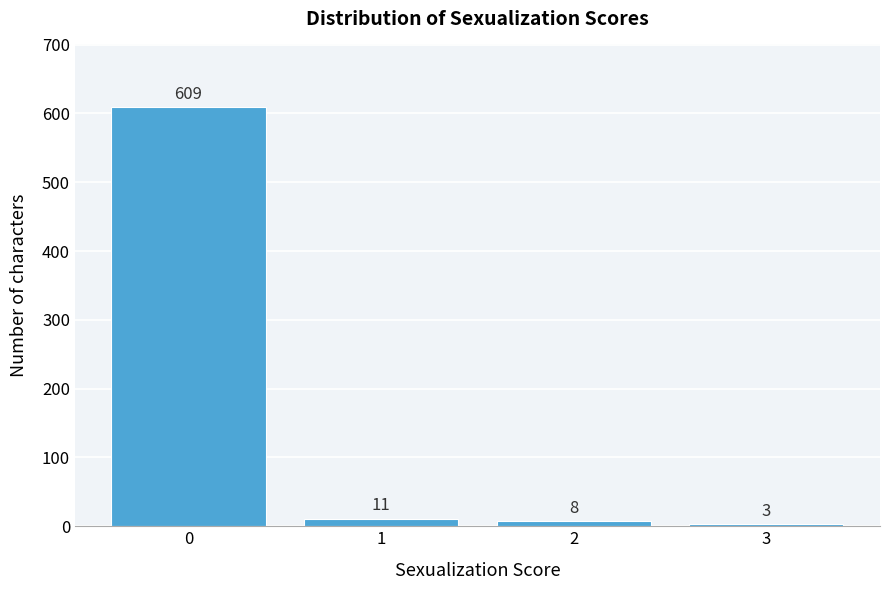

Reading right to left, extract all data points from this chart.

3=3	2=8	1=11	0=609